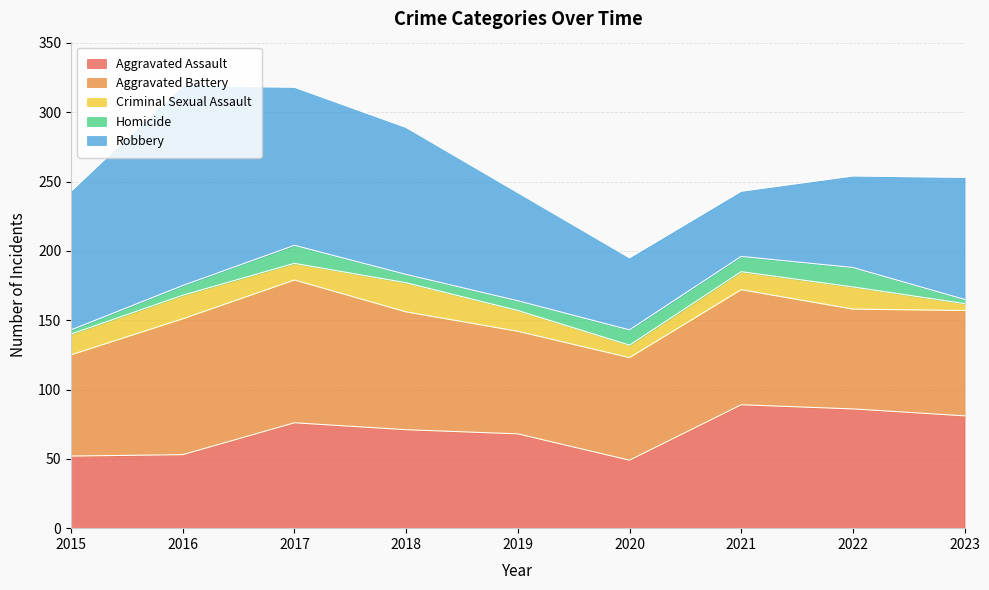

Reading left to right, transcribe all the data shown in this chart.

Aggravated Assault: 2015=52	2016=53	2017=76	2018=71	2019=68	2020=49	2021=89	2022=86	2023=81
Aggravated Battery: 2015=73	2016=98	2017=103	2018=85	2019=74	2020=74	2021=83	2022=72	2023=76
Criminal Sexual Assault: 2015=15	2016=17	2017=12	2018=21	2019=15	2020=9	2021=13	2022=16	2023=5
Homicide: 2015=3	2016=7	2017=13	2018=6	2019=7	2020=11	2021=11	2022=14	2023=3
Robbery: 2015=100	2016=144	2017=114	2018=106	2019=78	2020=52	2021=47	2022=66	2023=88